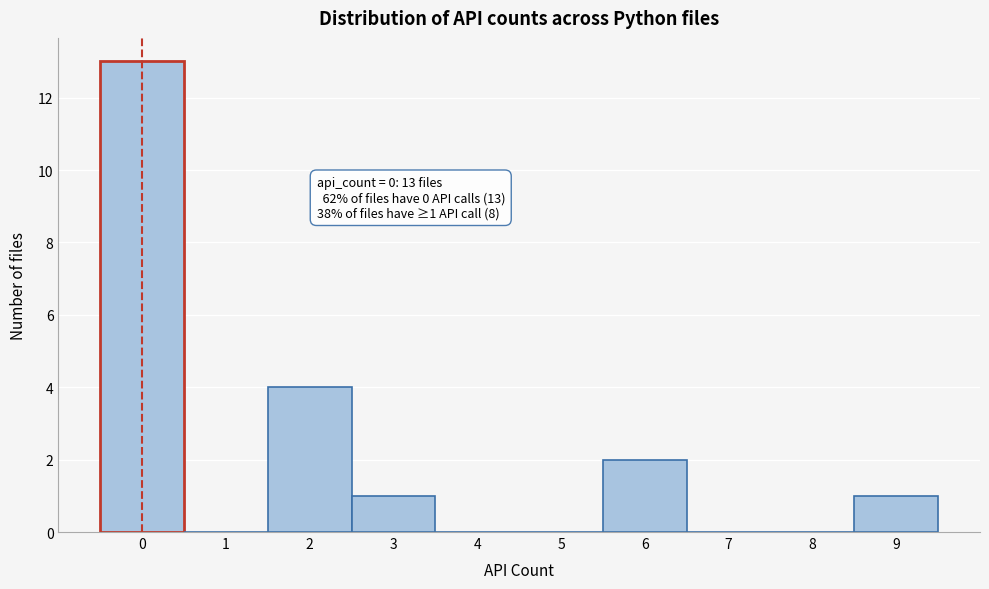

Over which range of the x-axis is the bar tallest?

-0.5 to 0.5